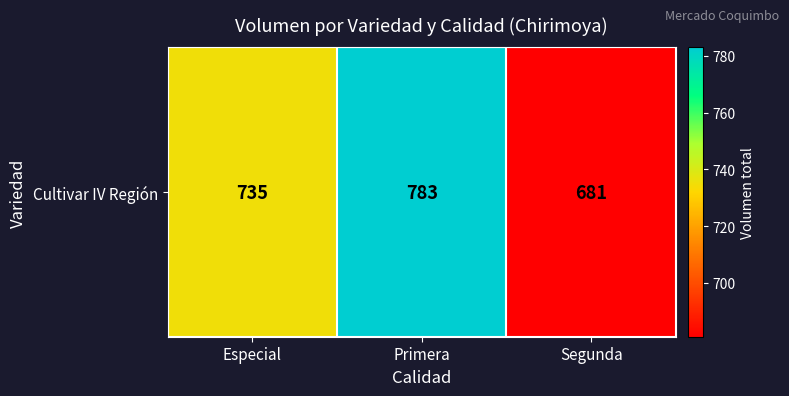

True or false: the data shows 735 at Especial.

True